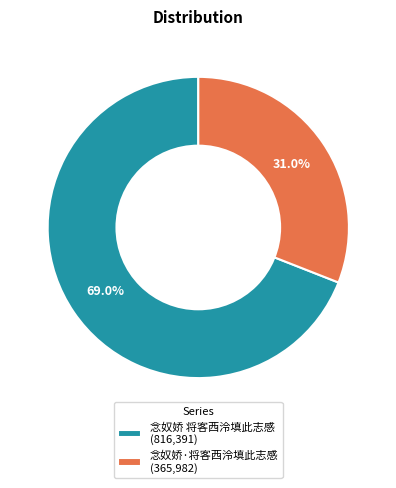

Is it true that 念奴娇 将客西泠填此志感 is 56% of the pie?

False